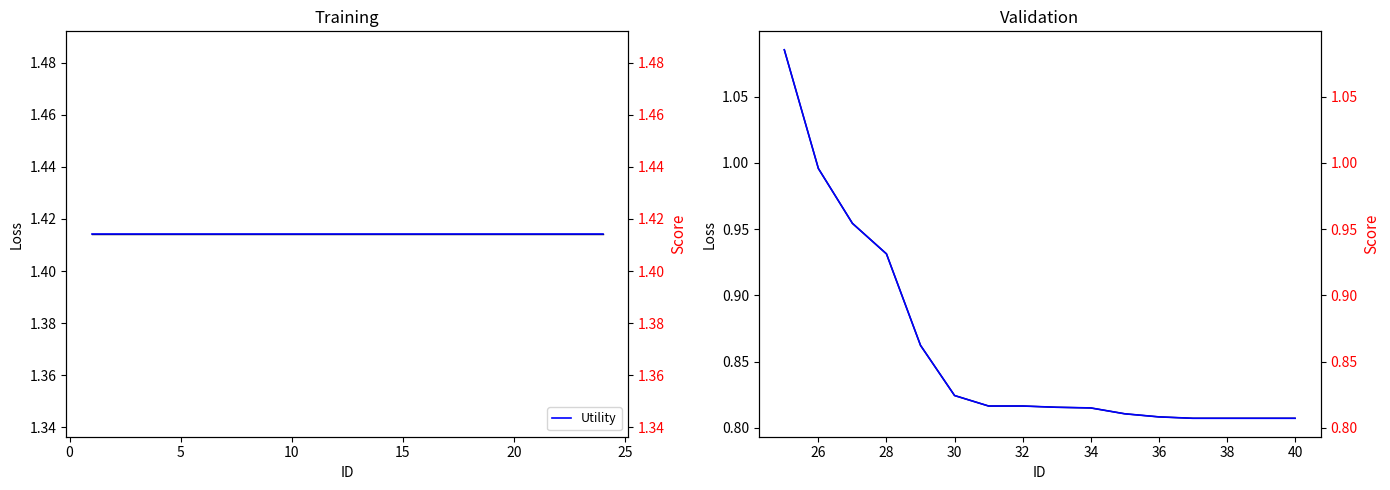

Is the value of Loss at 9 greater than the value of Utility at 12?

Yes